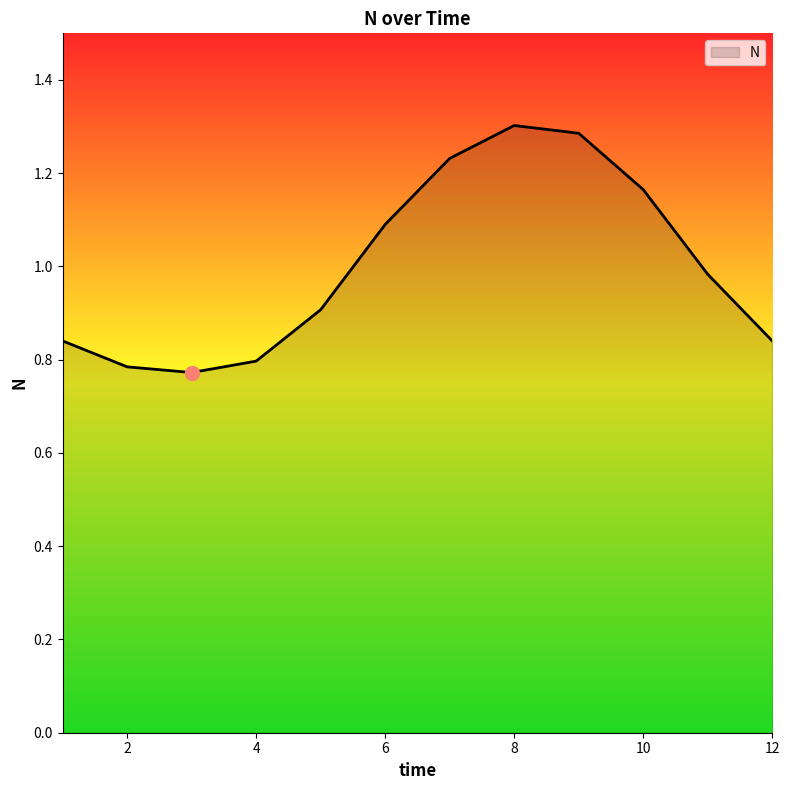

What is the greatest value displayed?

1.3